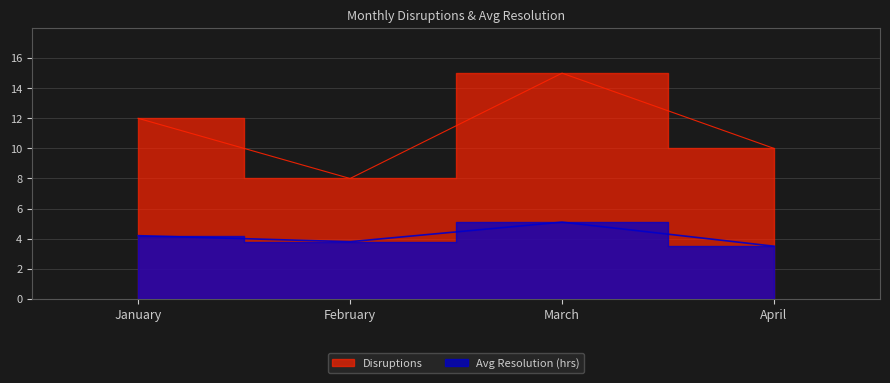

What is the smallest value displayed?

3.5